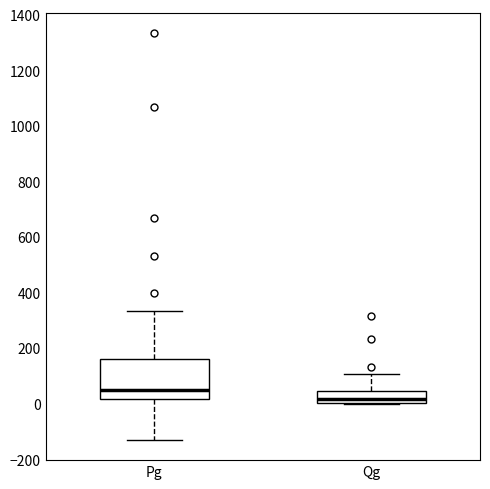

Reading left to right, read every box against the y-axis: the position of its median line, the range the box covers, and the ends of its whiskers. The values are not printed on the chart, so give them approximately, as read against the axis.

Pg: median 60, box 20 to 160, whiskers -120 to 340
Qg: median 20, box 0 to 40, whiskers 0 to 100